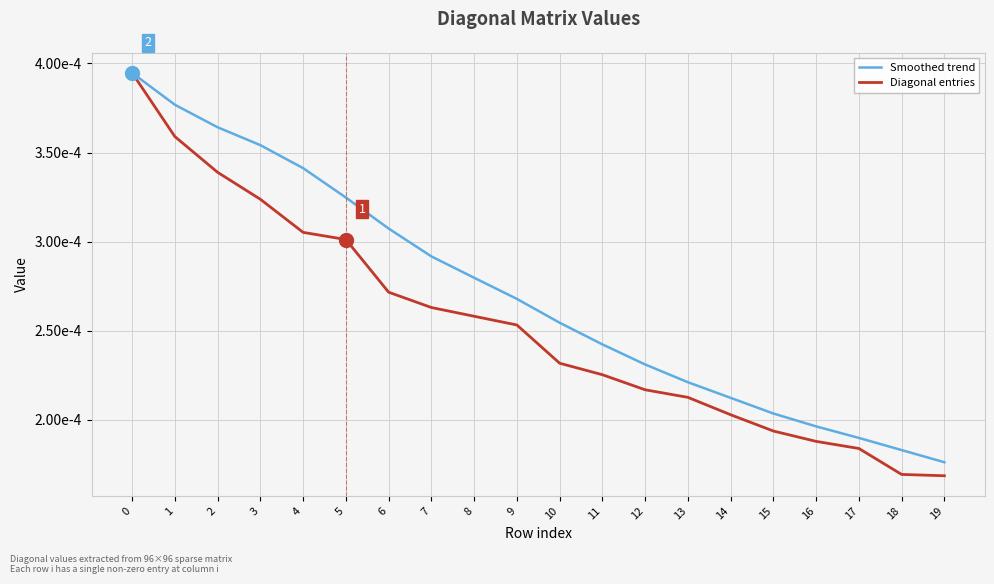

List the labels in order of Diagonal entries value, smallest first.

19, 18, 17, 16, 15, 14, 13, 12, 11, 10, 9, 8, 7, 6, 5, 4, 3, 2, 1, 0